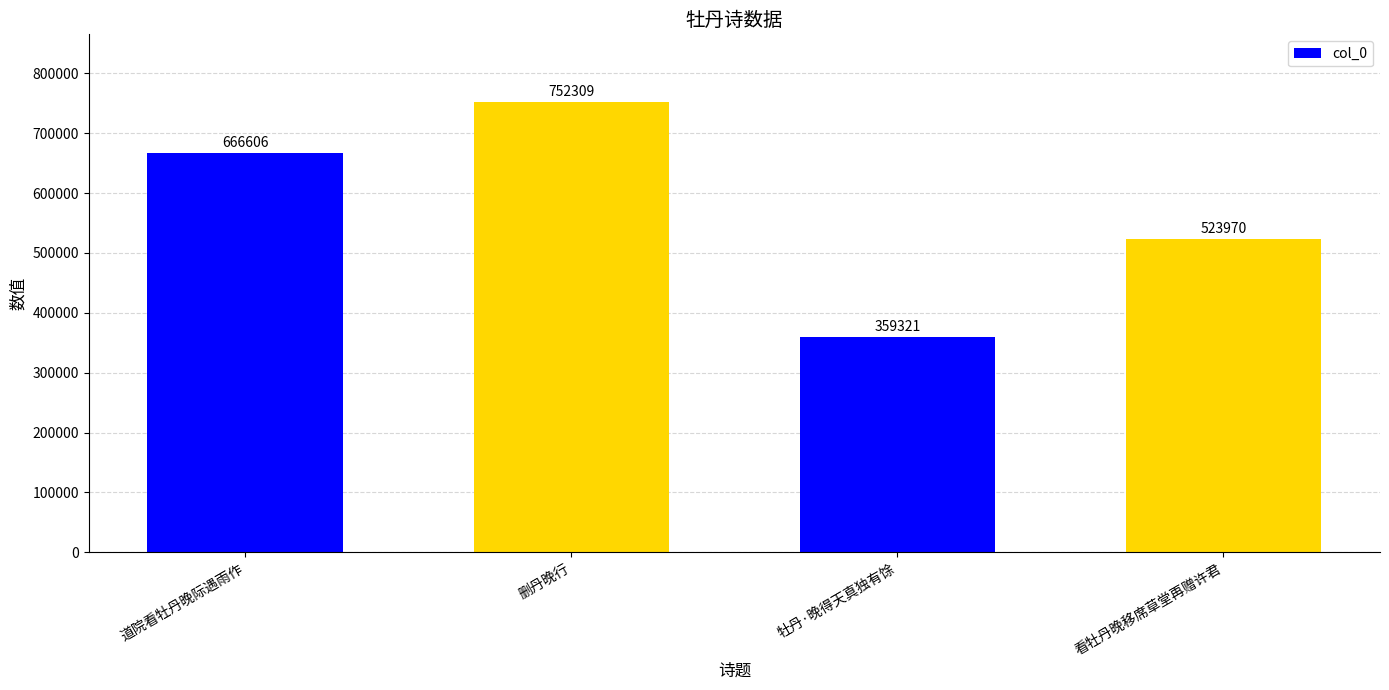

Approximately how many times larger is the value at 看牡丹晚移席草堂再赠许君 compared to 道院看牡丹晚际遇雨作?

0.8